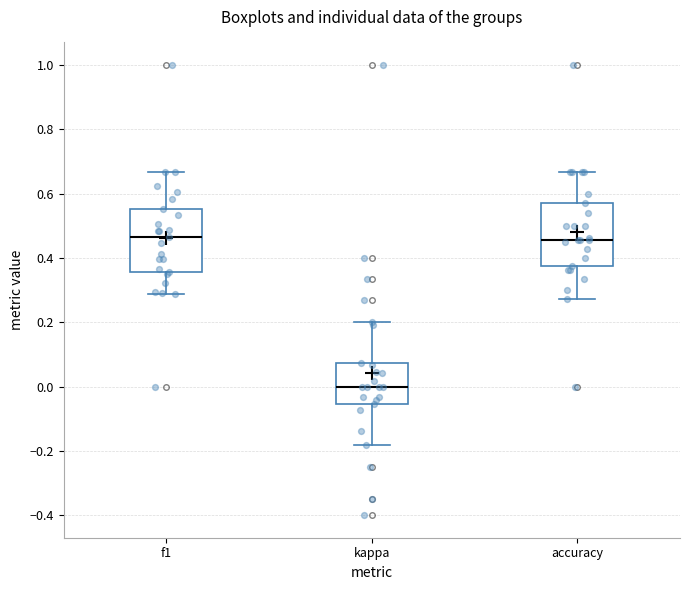

Where does the median line of the box for accuracy sit on the y-axis? The values are not printed on the chart, so give them approximately, as read against the axis.

0.46